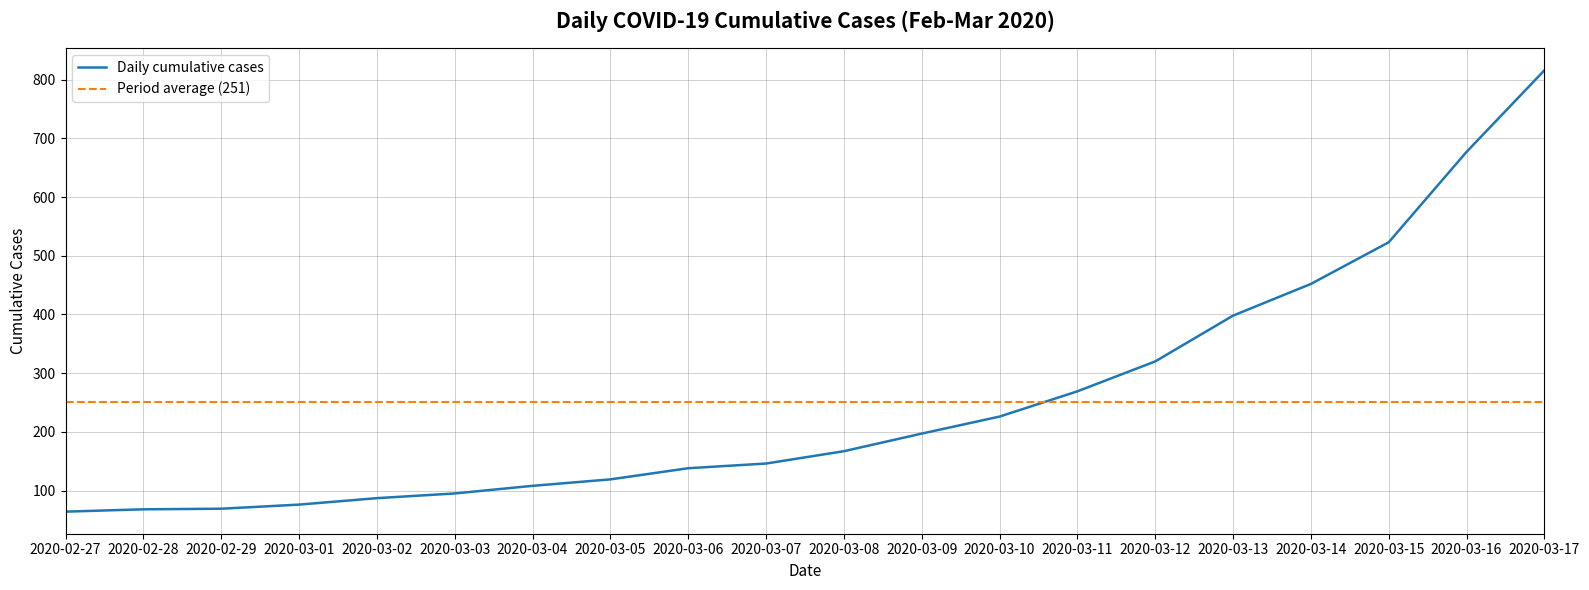

What is the sum of all values?

5015